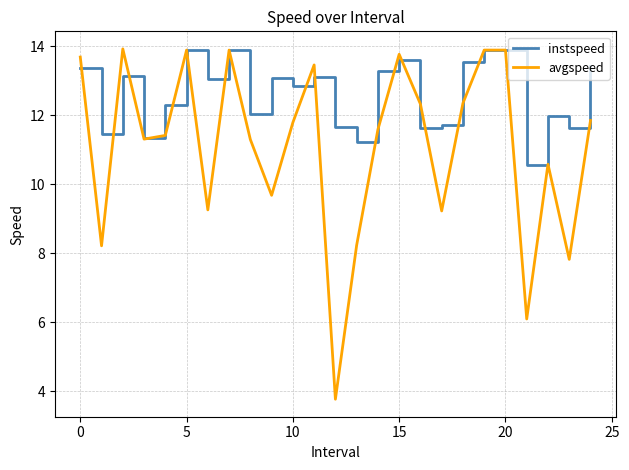

What is the sum of all instspeed values?

315.5